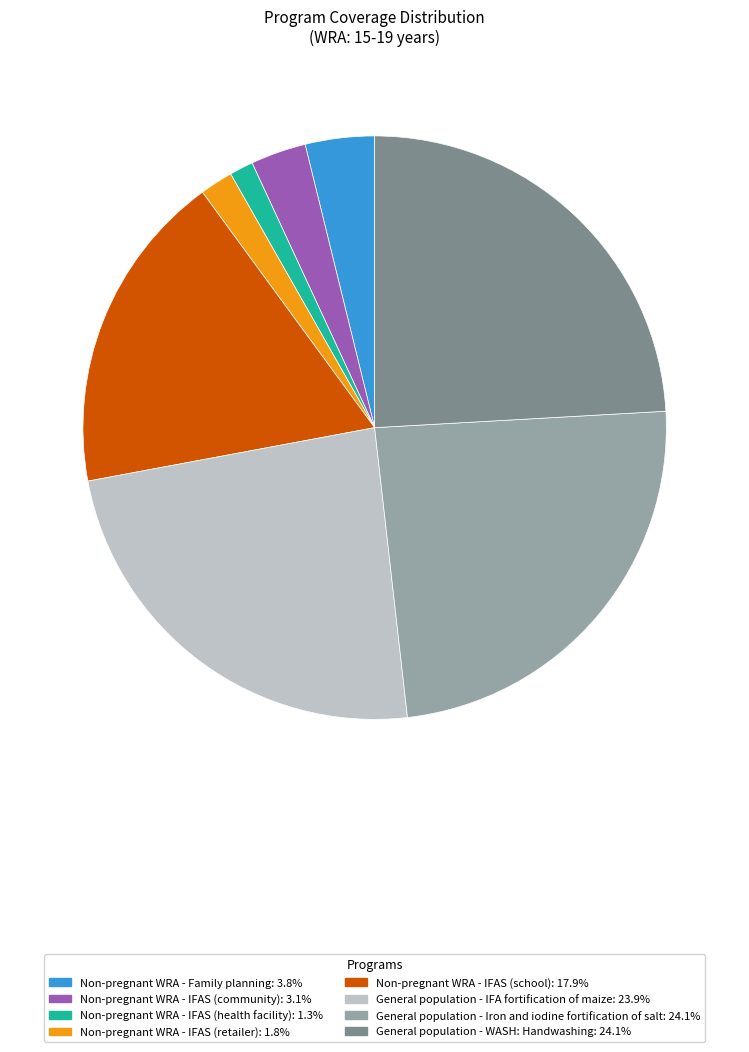

Is there any slice that represents more than half of the pie?

No